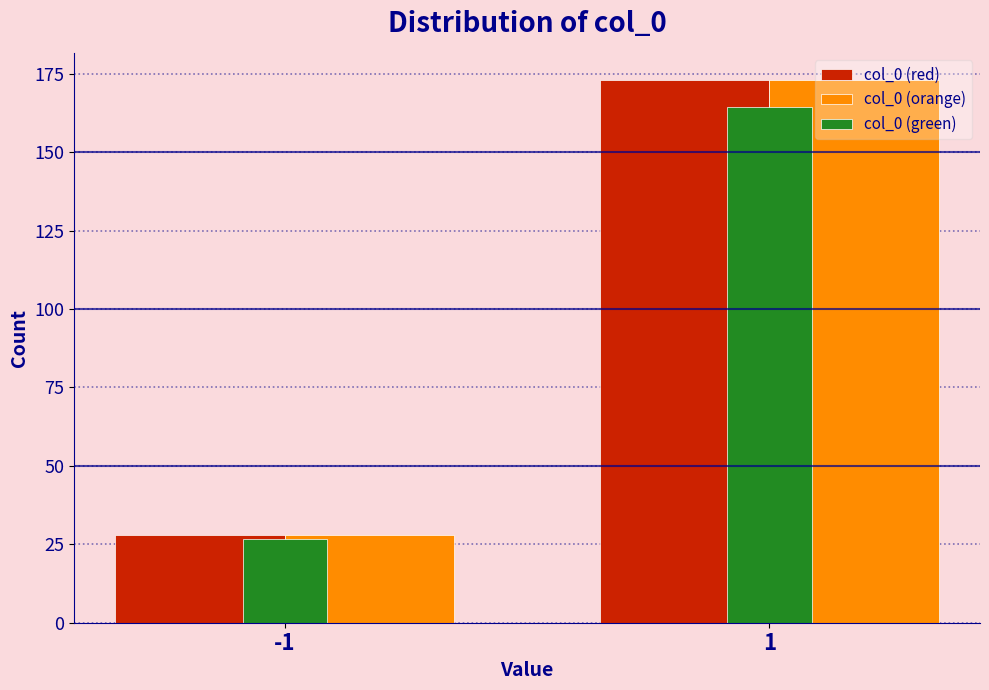

What is the total value across all series at -1?

82.6